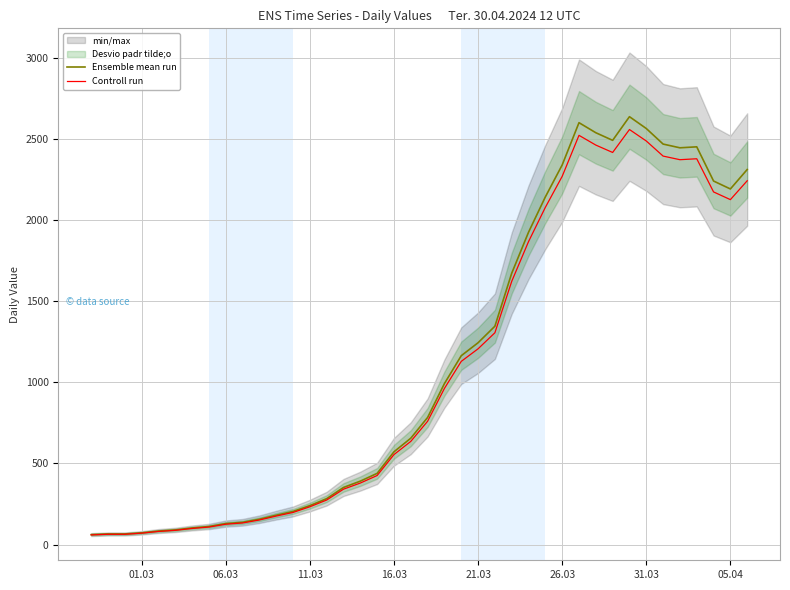

How many lines are shown in the chart?

2